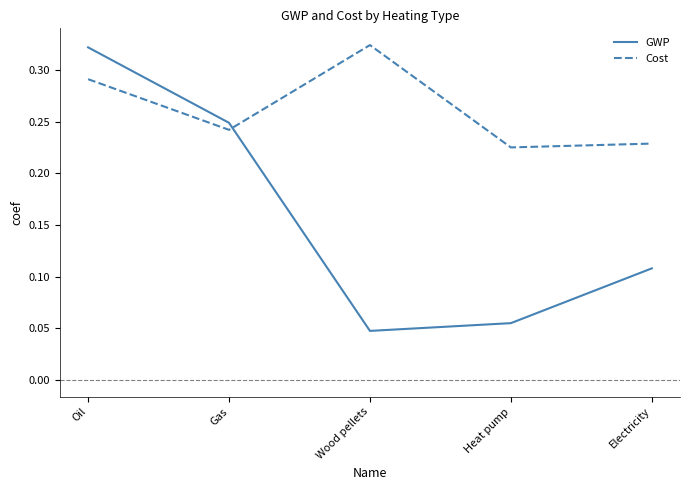

At how many categories does at least one series exceed 0?

5